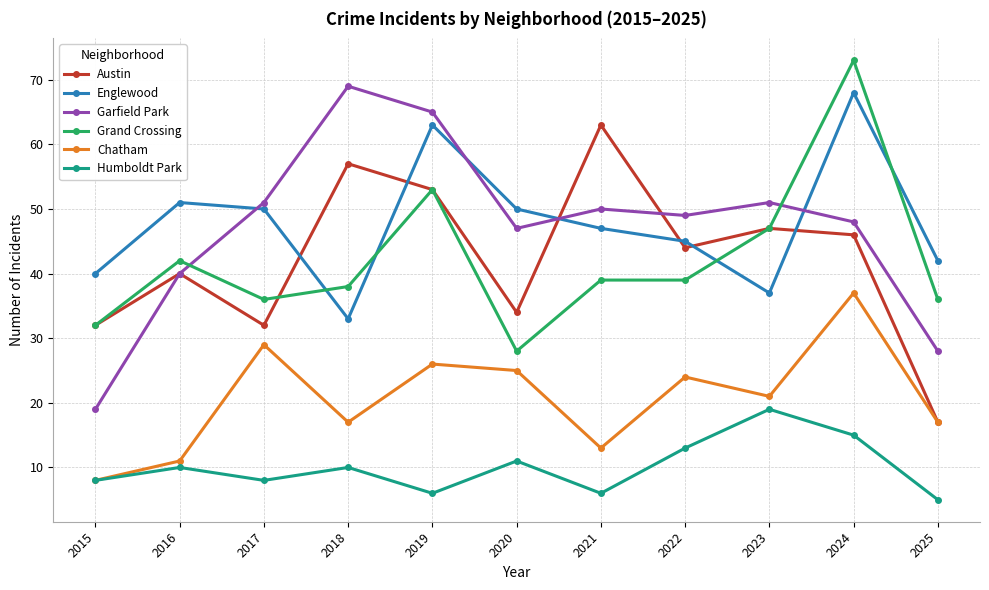

The Chatham series shows 38 at 2019. True or false?

False